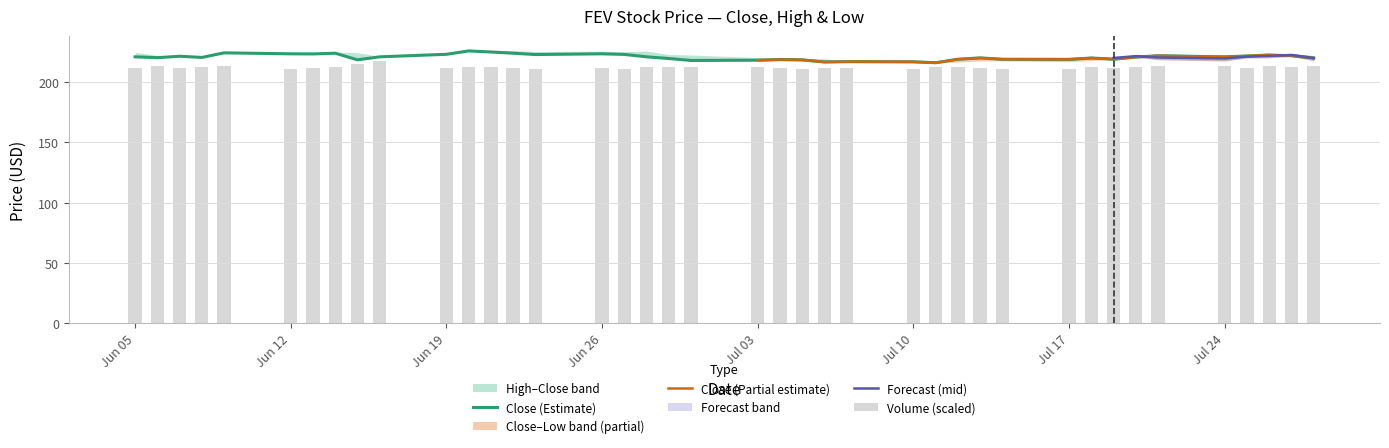

Which category has the lowest value in the volume_scaled series?

2017-07-14